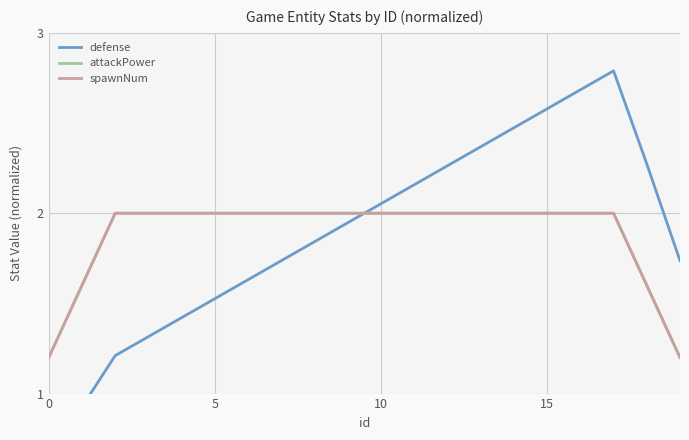

True or false: attackPower has more than 2 interior local peaks.

False